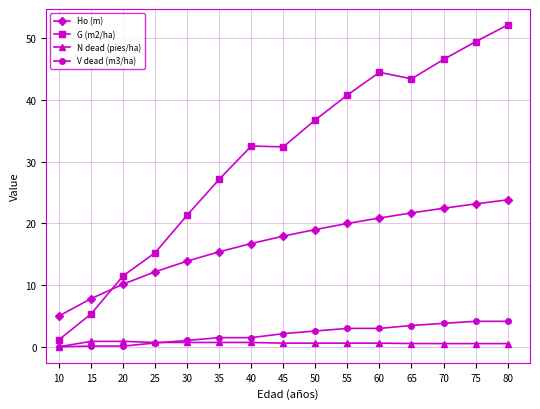

What is the difference between the maximum and minimum values in the V dead (m3/ha) series?

4.1